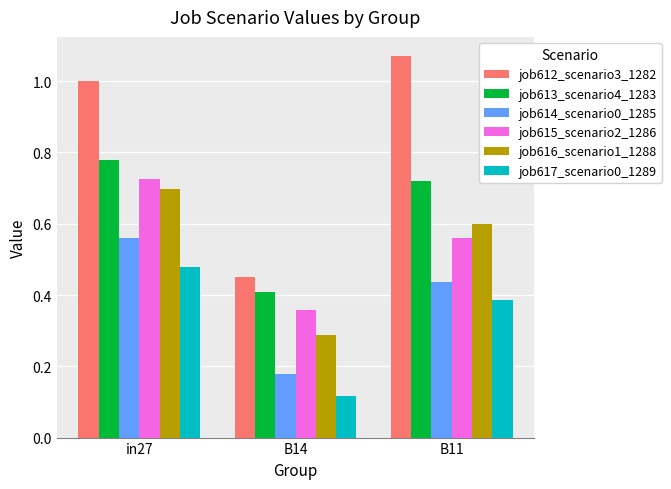

Rank the series by their maximum value, from highest to lowest.

job612_scenario3_1282, job613_scenario4_1283, job615_scenario2_1286, job616_scenario1_1288, job614_scenario0_1285, job617_scenario0_1289